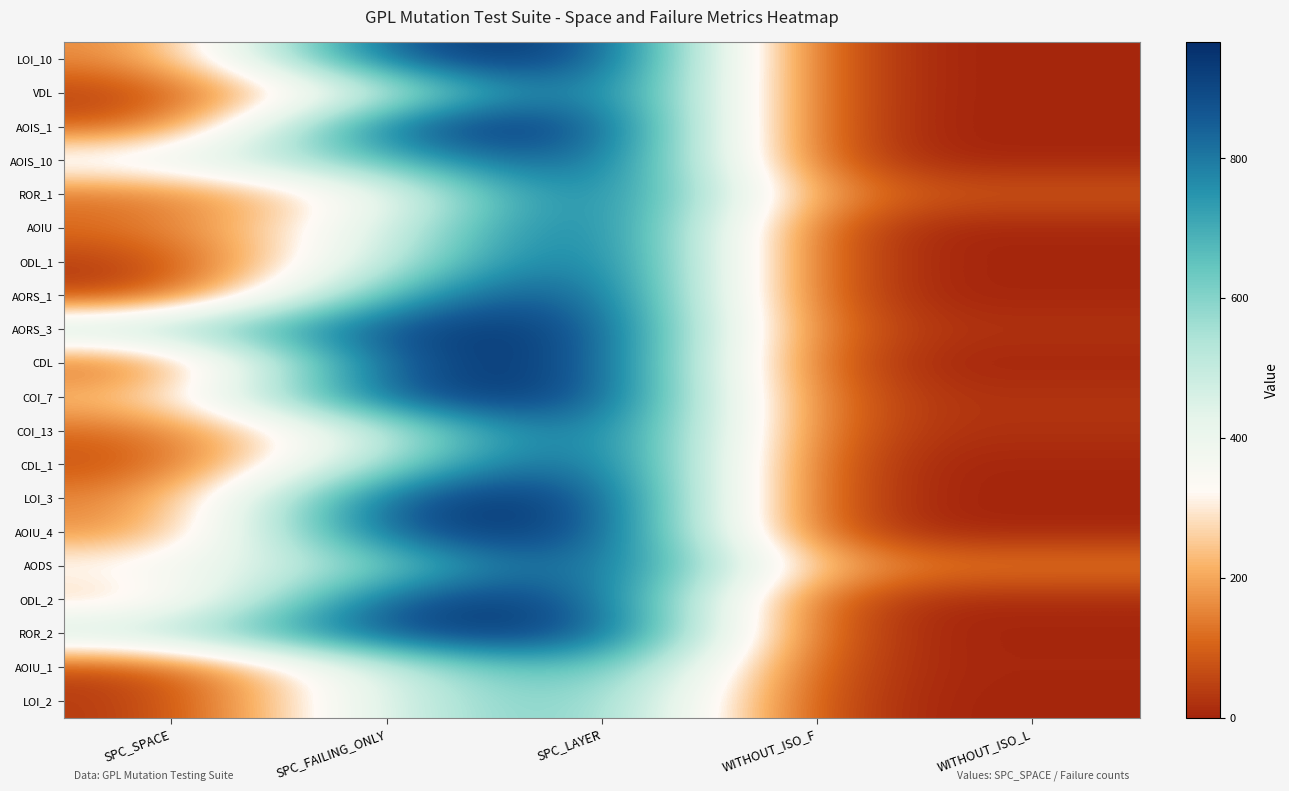

Which has a higher value, SPC_LAYER or SPC_SPACE?

SPC_LAYER